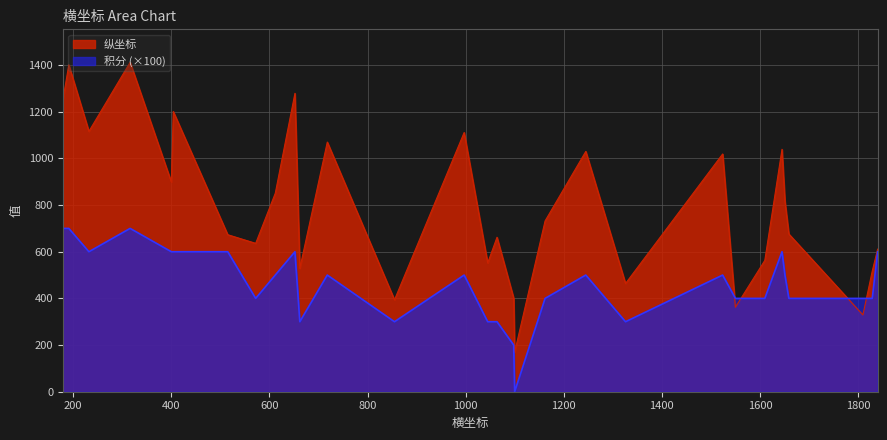

What is the highest value of the 纵坐标 series?

1412